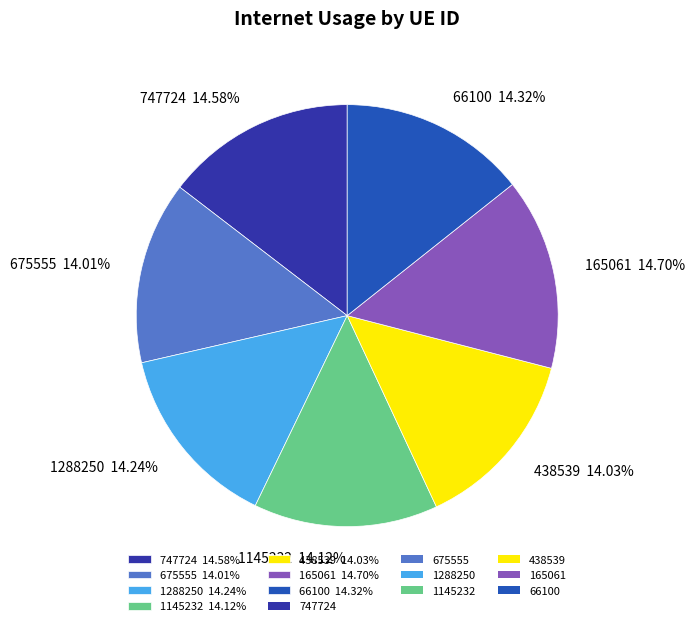

Is it true that 1145232 is 14% of the pie?

True